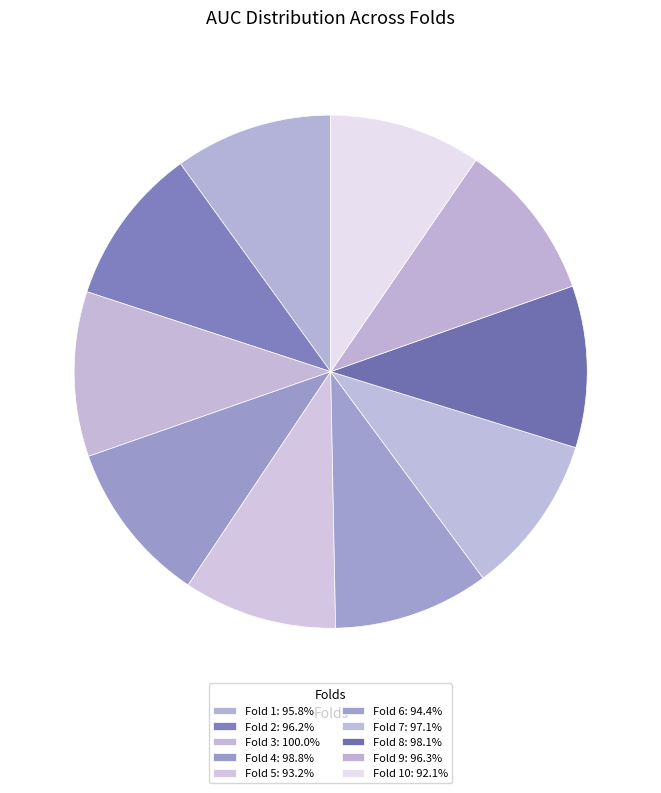

To the nearest percent, what is the difference between the largest and smallest slice percentages?

1%